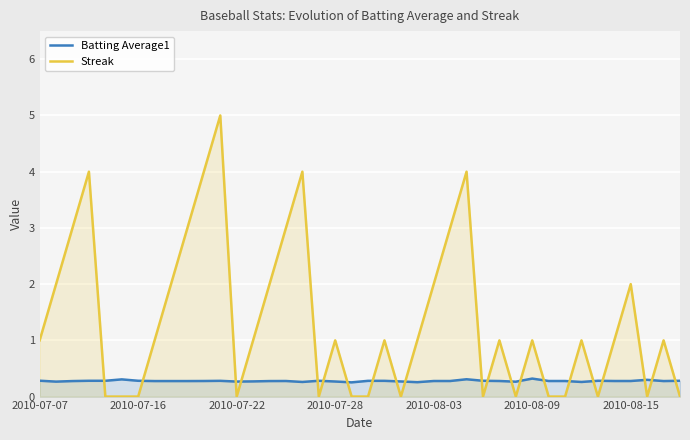

At how many categories does at least one series exceed 3?

5